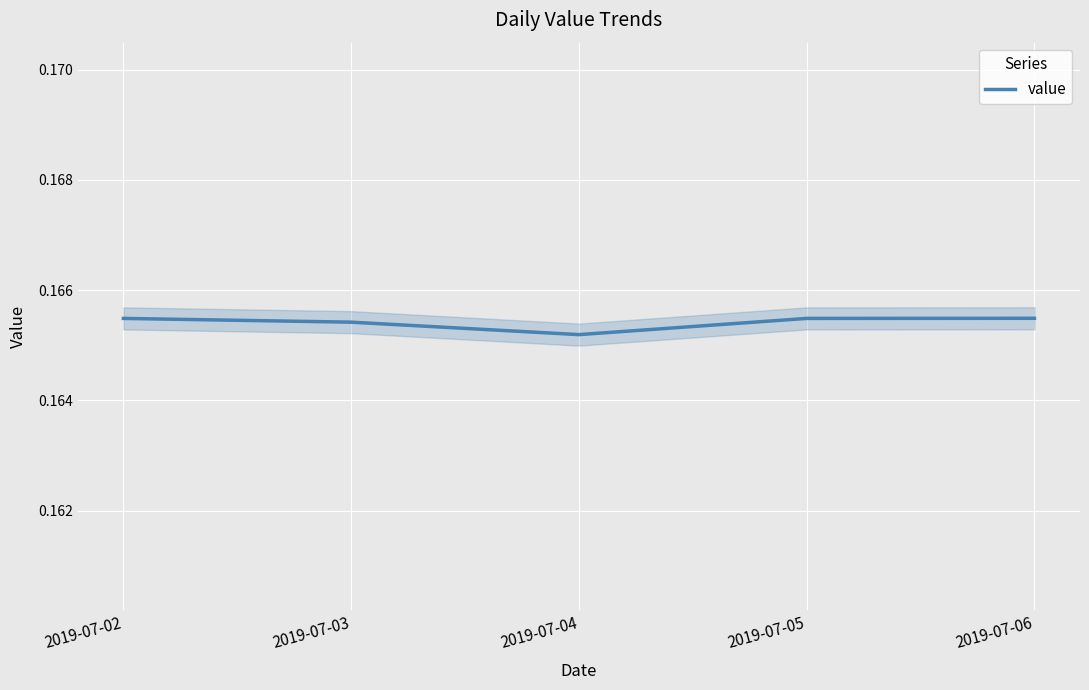

What is the sum of the values at 2019-07-06 and 2019-07-02?

0.3